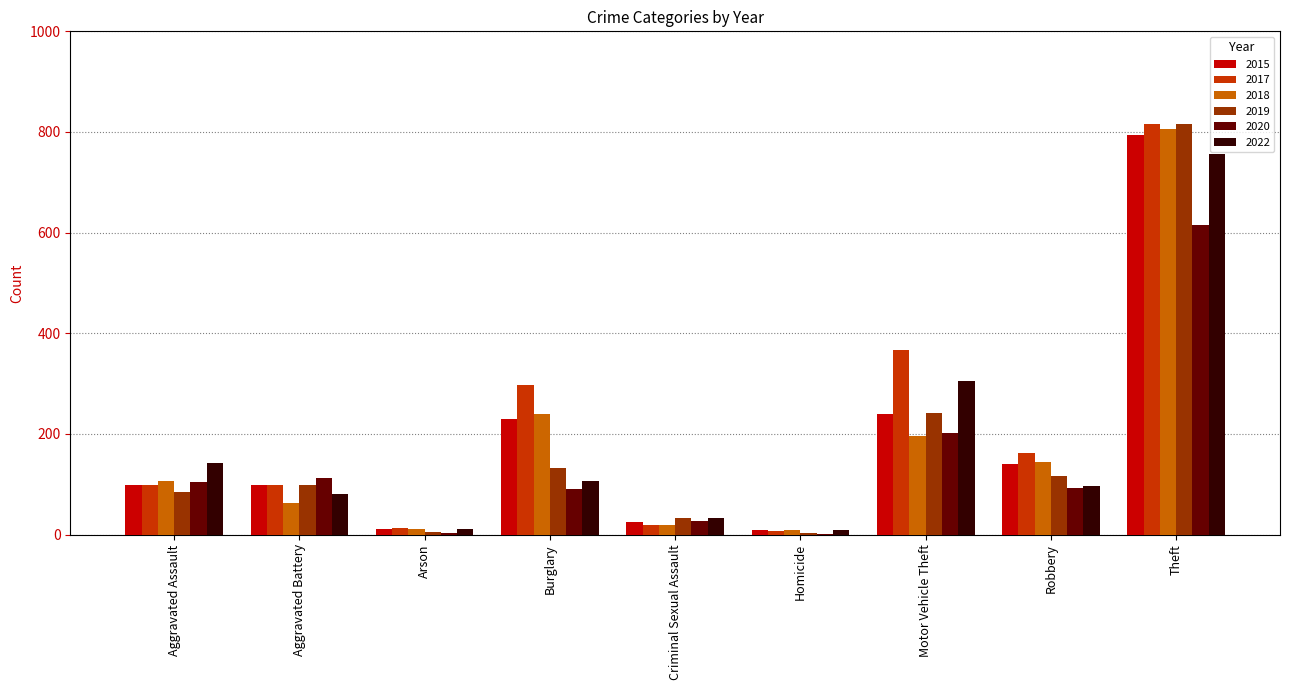

What is the difference between the 2015 values at Aggravated Battery and Robbery?

42